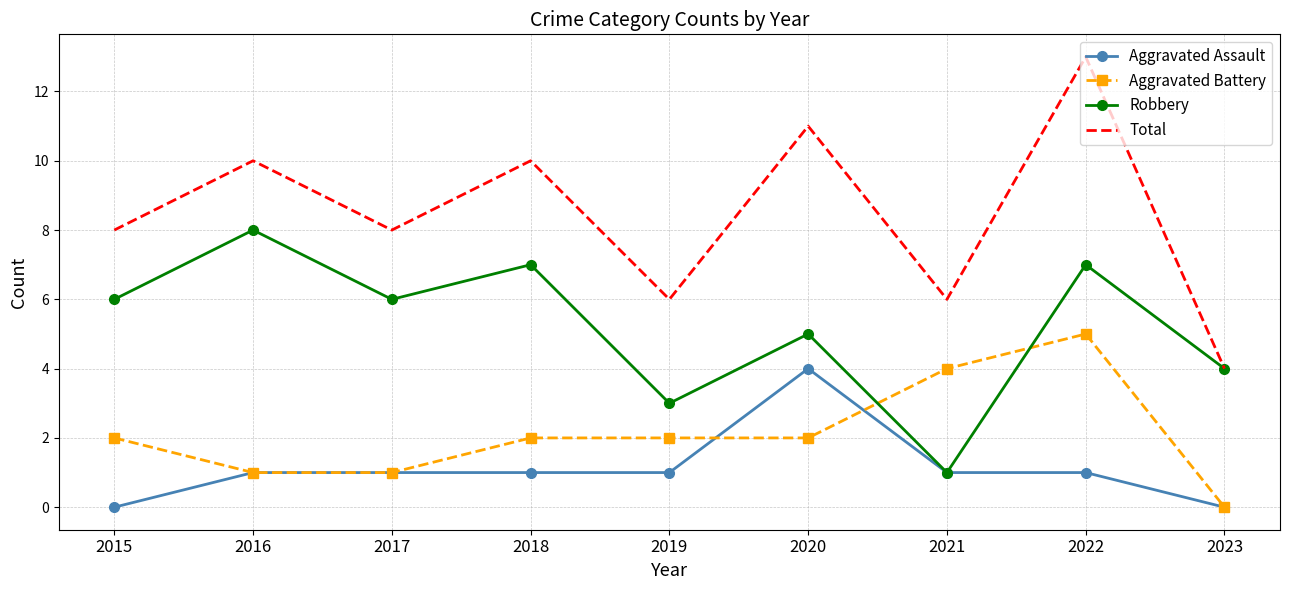

Which category has the highest value across all series?

2022